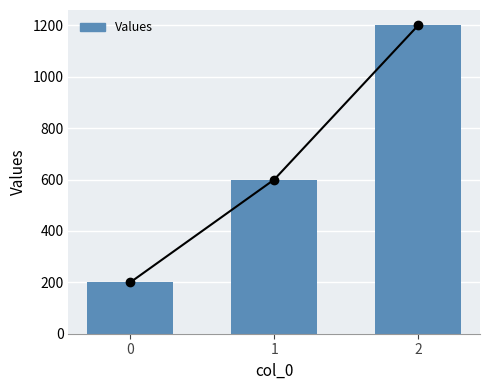

How many bars are there in total?

3